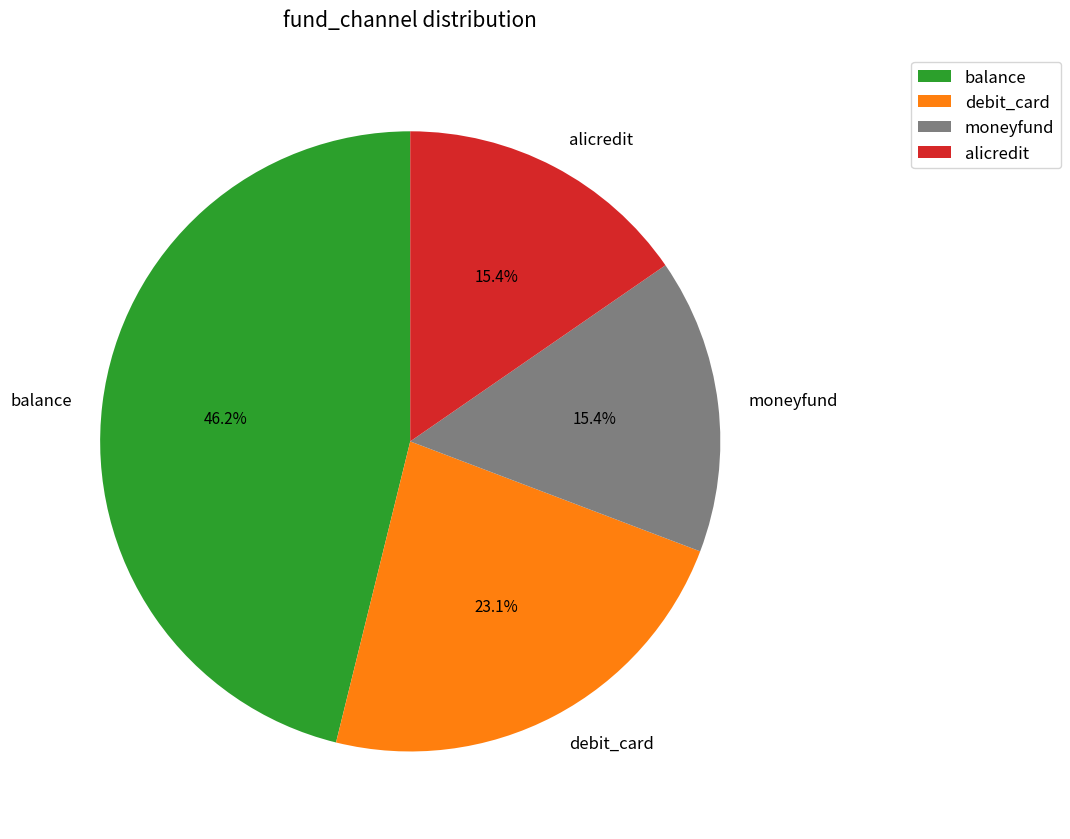

To the nearest percent, what portion does moneyfund represent?

15%